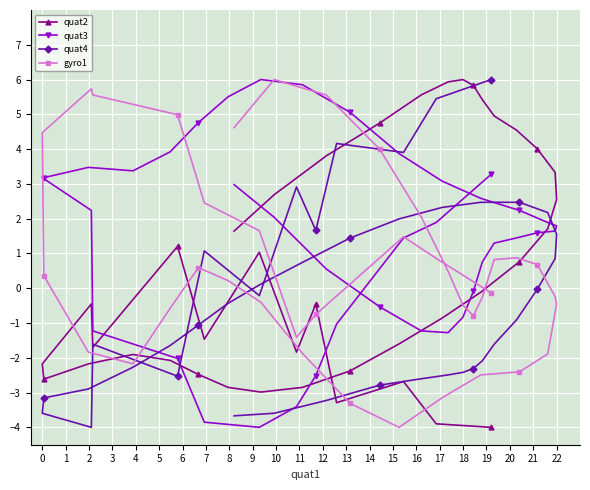

What is the lowest value of the gyro1 series?

-4.0